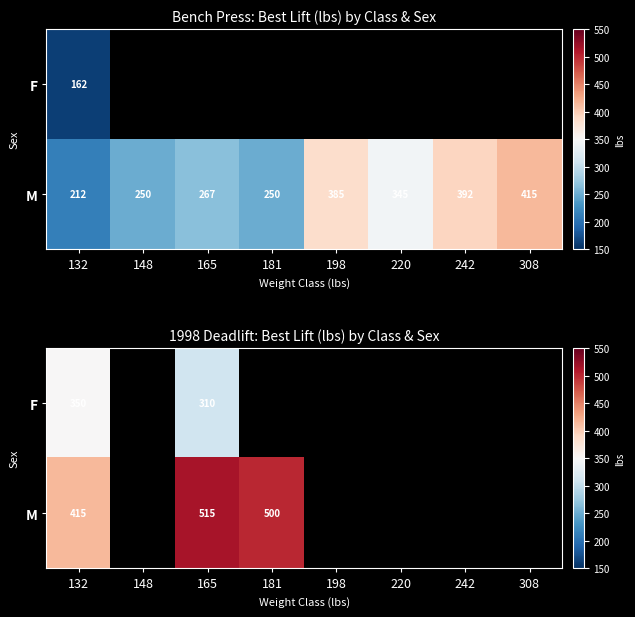

What is the difference between the maximum and minimum values in the M series?

100.0